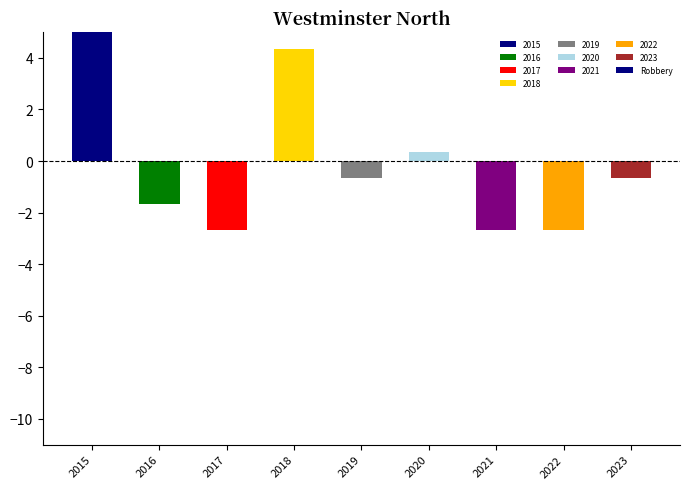

How many distinct data groups are displayed?

1